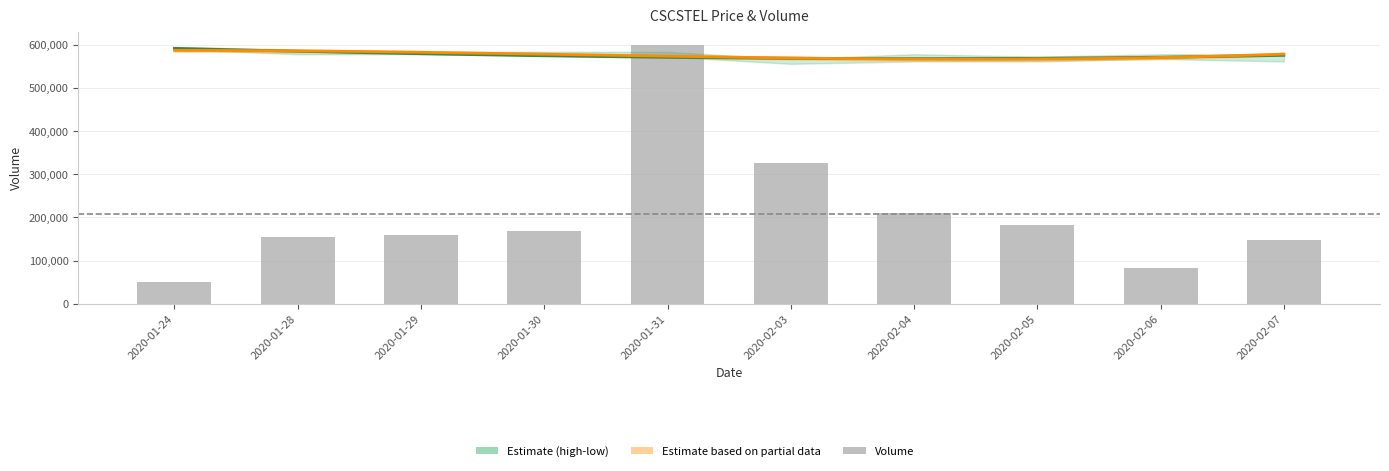

At which category is the sum across all series the highest?

2020-01-31